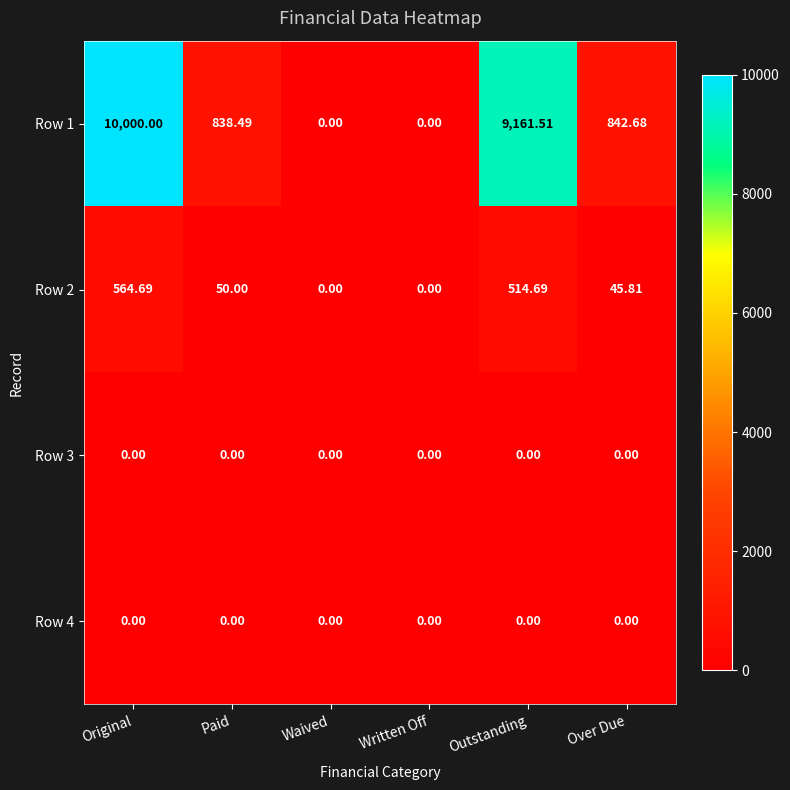

Is the value of Row 2 at Outstanding greater than the value of Row 4 at Original?

Yes